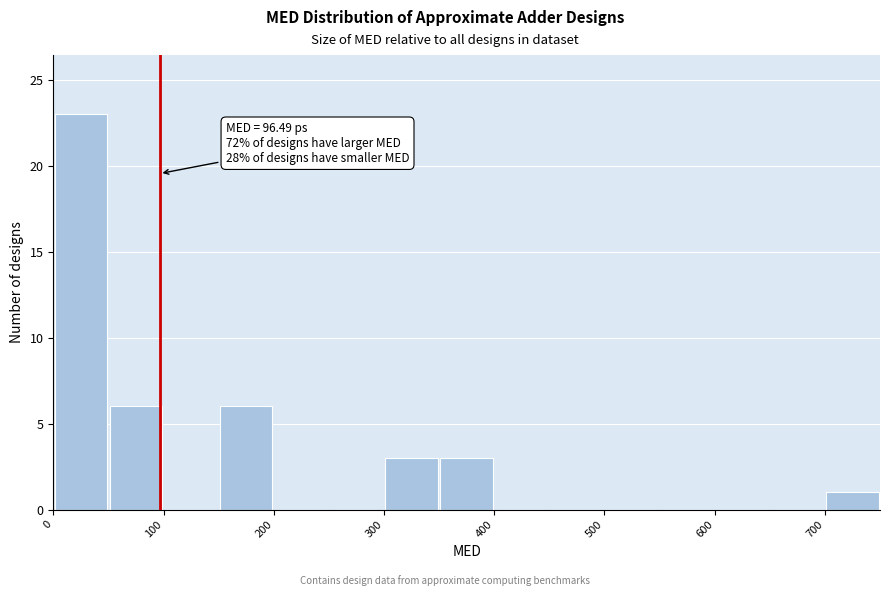

Over which range of the x-axis is the bar tallest?

0 to 50